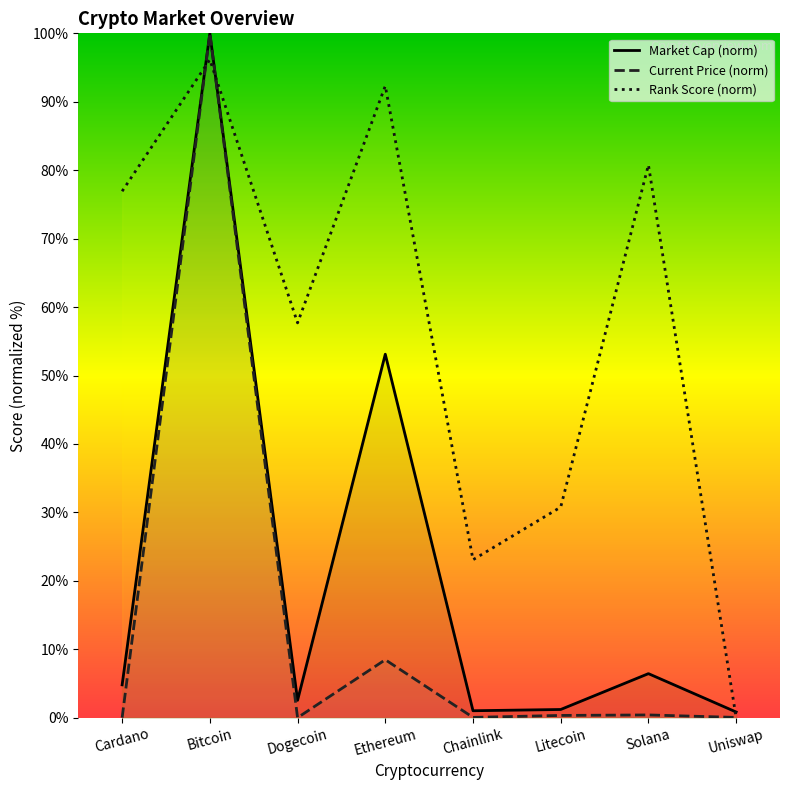

What is the difference between the maximum and minimum values in the Rank Score (norm) series?

96.2